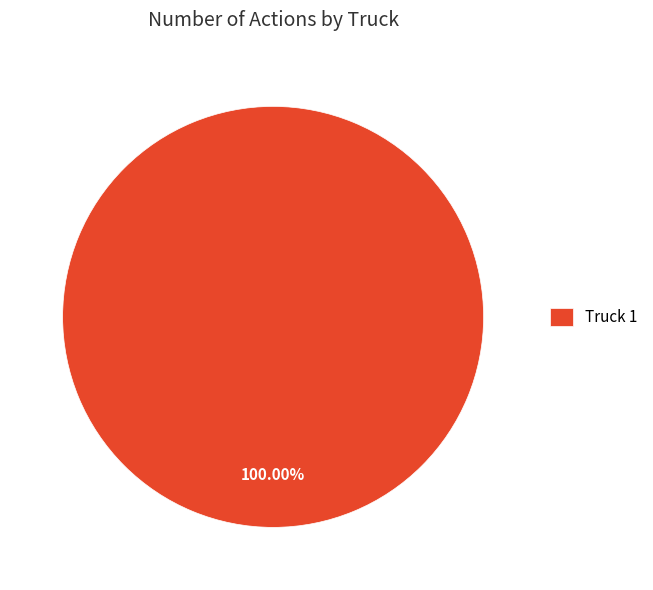

Count the number of slices in the pie.

1